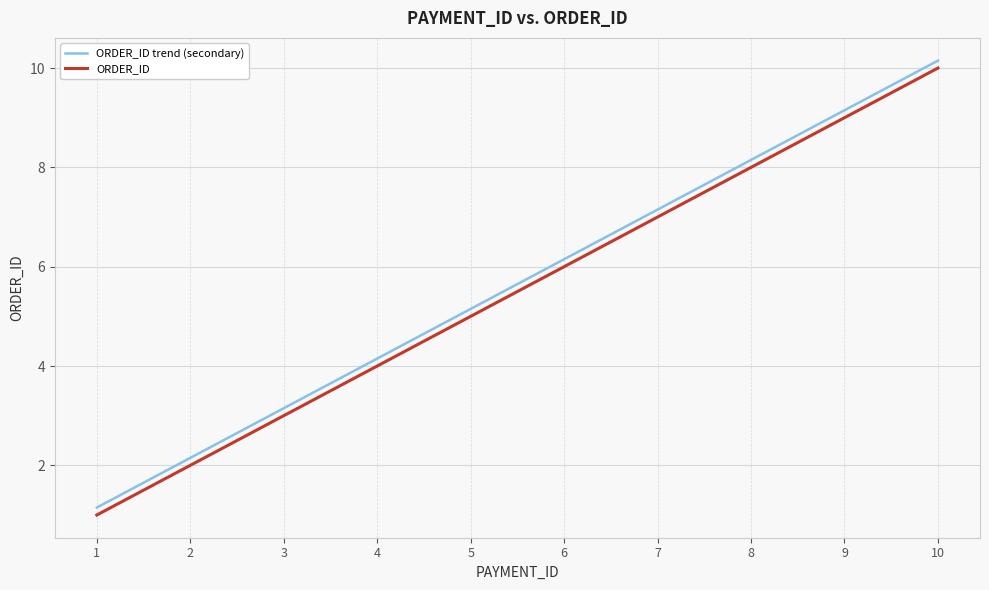

Count the number of data series in this chart.

2